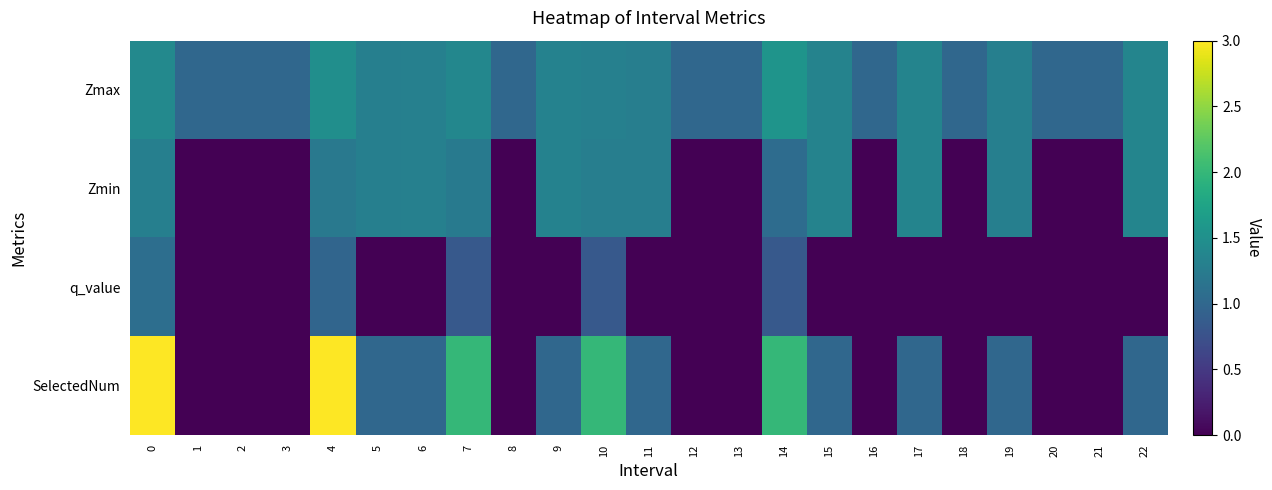

Reading left to right, transcribe all the data shown in this chart.

Zmax: 0=1.4	1=1.0	2=1.0	3=1.0	4=1.5	5=1.3	6=1.3	7=1.4	8=1.0	9=1.3	10=1.3	11=1.3	12=1.0	13=1.0	14=1.6	15=1.3	16=1.0	17=1.4	18=1.0	19=1.3	20=1.0	21=1.0	22=1.4
Zmin: 0=1.3	1=0.0	2=0.0	3=0.0	4=1.2	5=1.3	6=1.3	7=1.2	8=0.0	9=1.3	10=1.3	11=1.3	12=0.0	13=0.0	14=1.1	15=1.3	16=0.0	17=1.4	18=0.0	19=1.3	20=0.0	21=0.0	22=1.4
q_value: 0=1.1	1=0.0	2=0.0	3=0.0	4=1.0	5=0.0	6=0.0	7=0.8	8=0.0	9=0.0	10=0.8	11=0.0	12=0.0	13=0.0	14=0.8	15=0.0	16=0.0	17=0.0	18=0.0	19=0.0	20=0.0	21=0.0	22=0.0
SelectedNum: 0=3.0	1=0.0	2=0.0	3=0.0	4=3.0	5=1.0	6=1.0	7=2.0	8=0.0	9=1.0	10=2.0	11=1.0	12=0.0	13=0.0	14=2.0	15=1.0	16=0.0	17=1.0	18=0.0	19=1.0	20=0.0	21=0.0	22=1.0